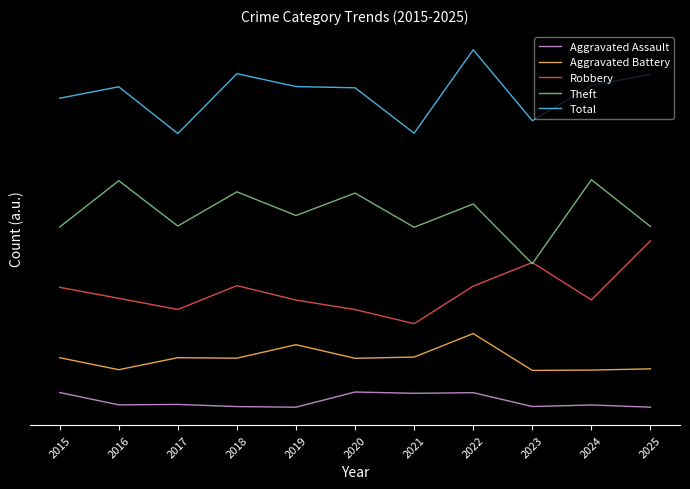

How many values in the Robbery series are below 9?

5